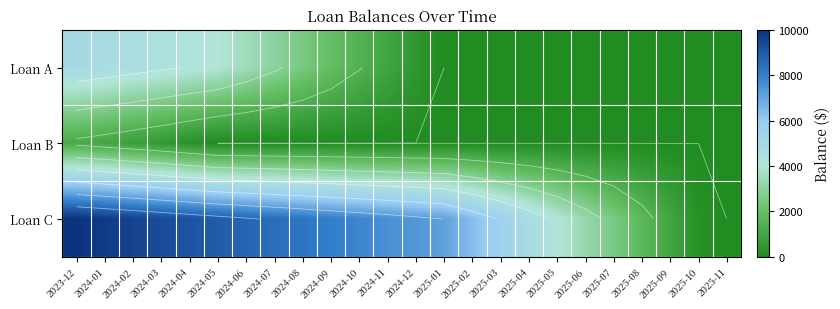

At which label is Loan A closest to 2500?

2024-08